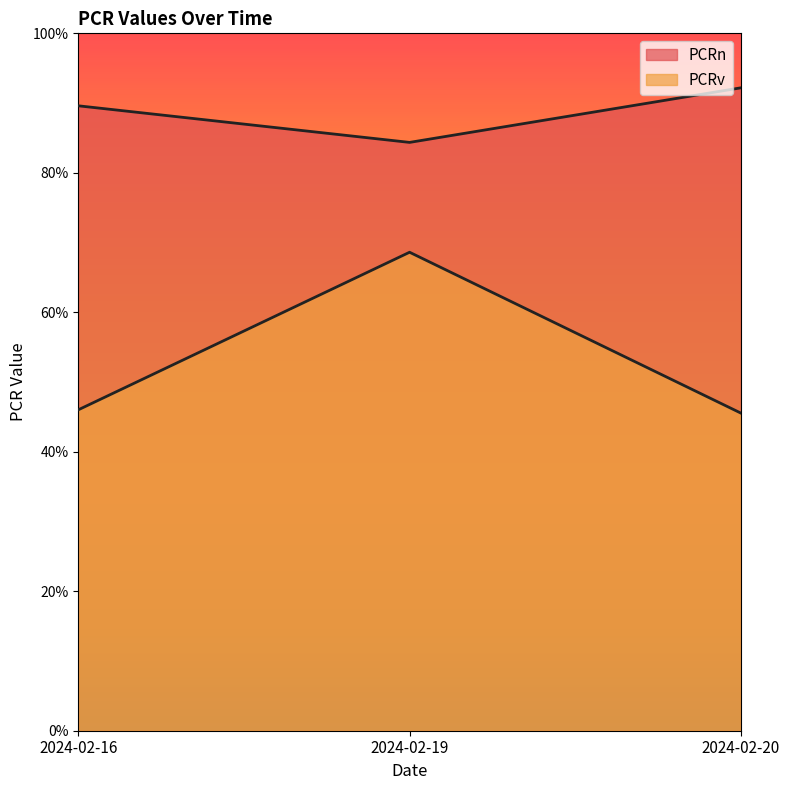

What is the maximum value for PCRv?

0.7